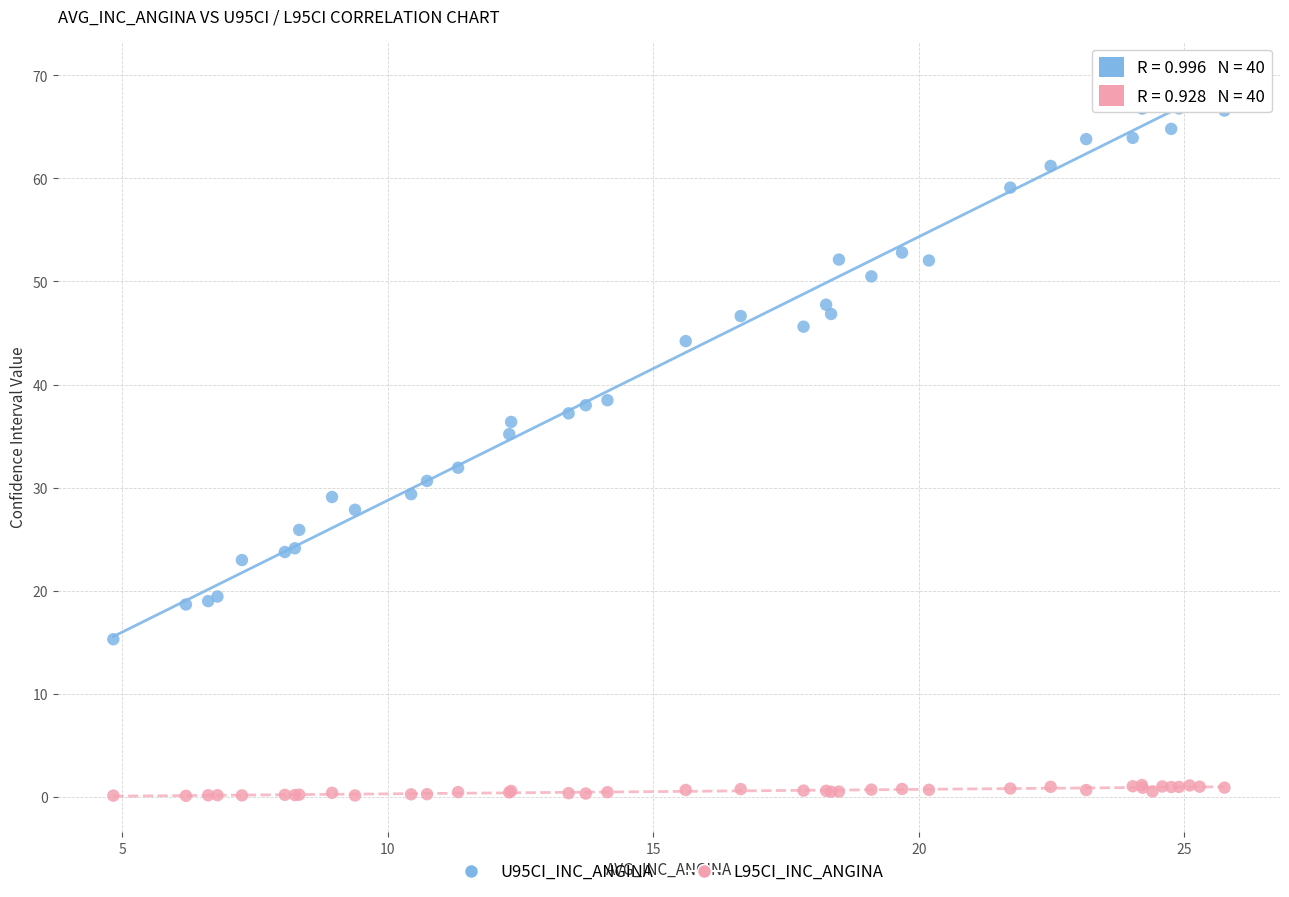

What is the X range (max minus min) for the scatter plot?

20.9